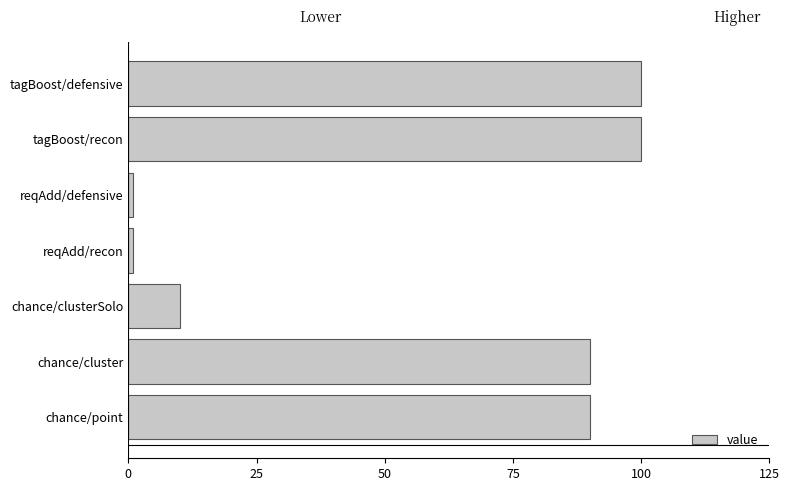

What is the smallest value displayed?

1